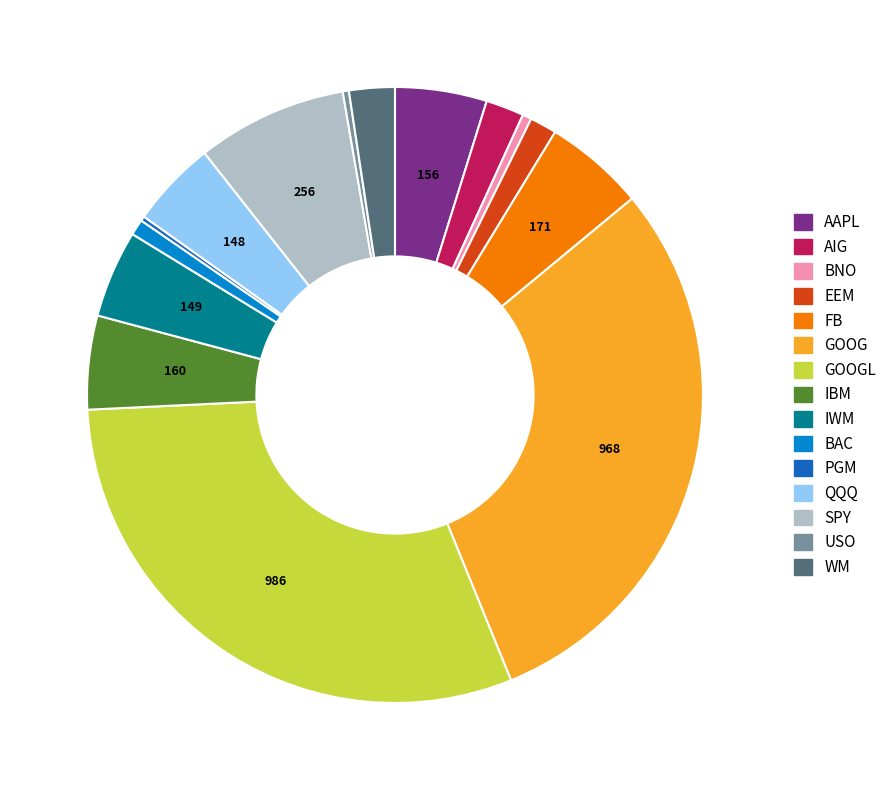

Is there a majority slice in this chart?

No